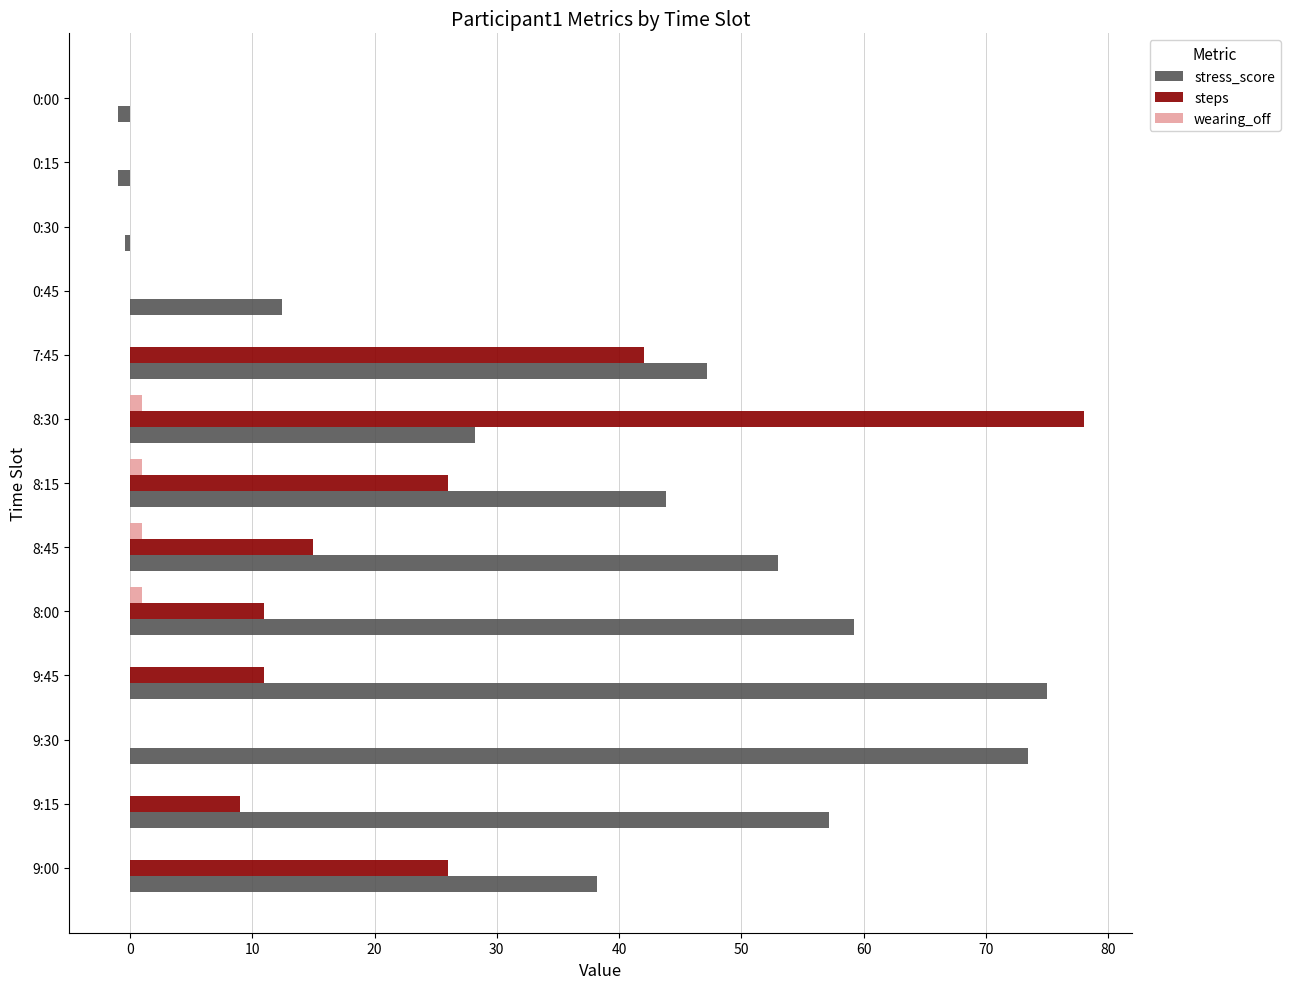

What is the sum of all steps values?

218.0